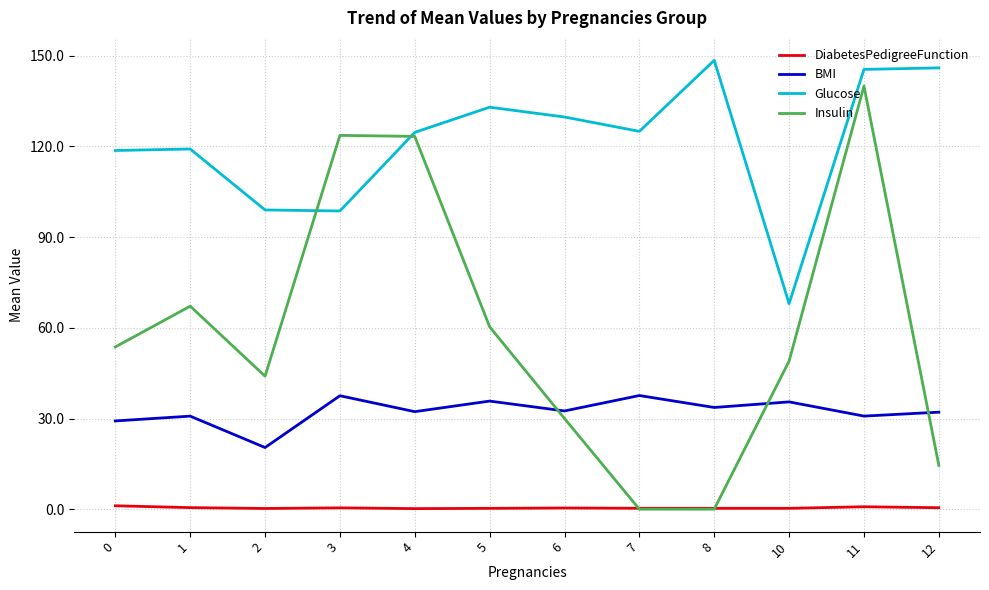

What is the maximum value shown in the chart?

148.5